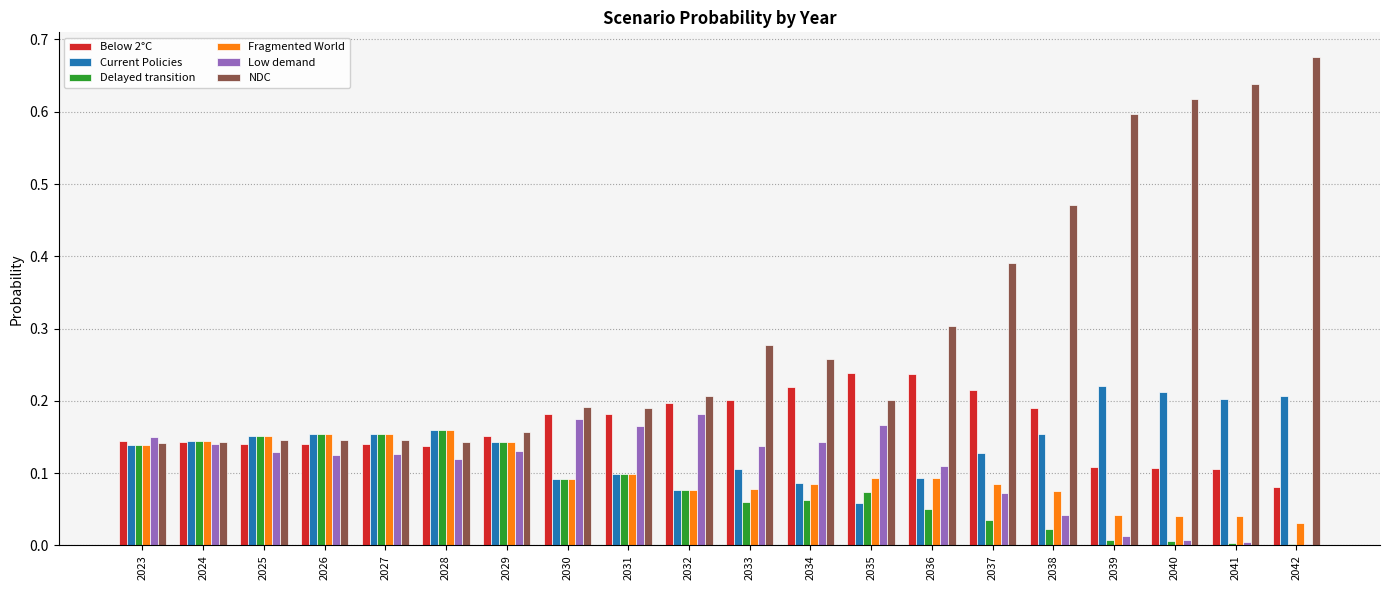

Which series has the largest total across all categories?

NDC